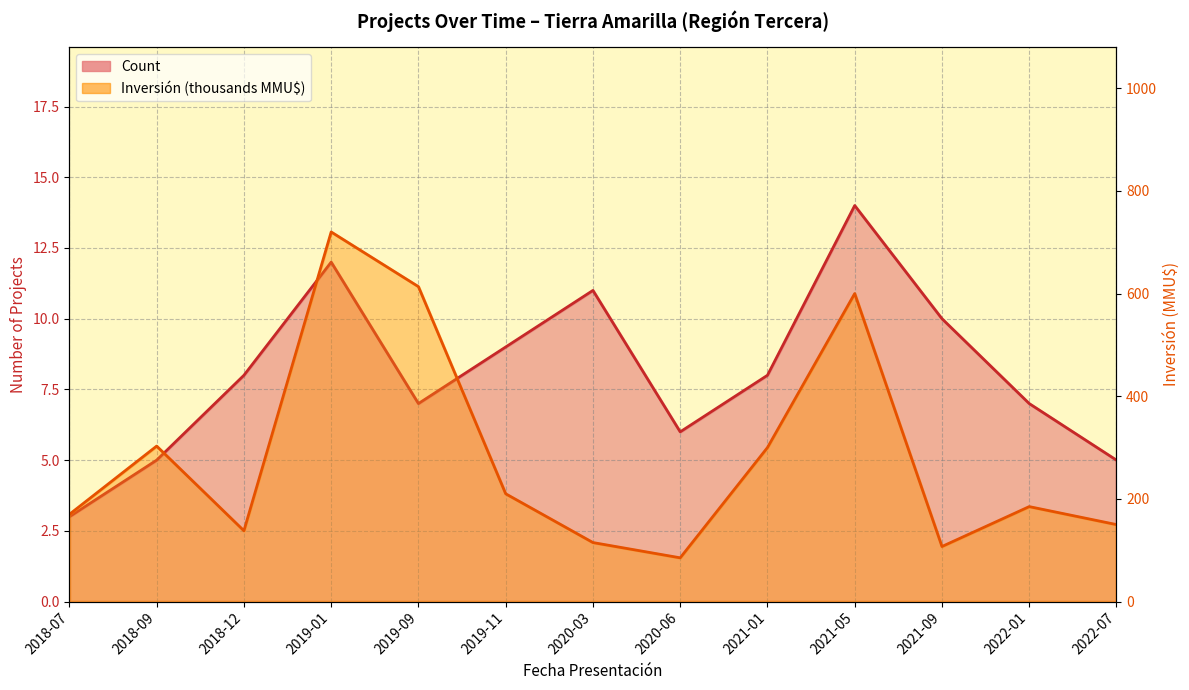

Which category has the highest value in the Inversión(MMU$) series?

2019-01